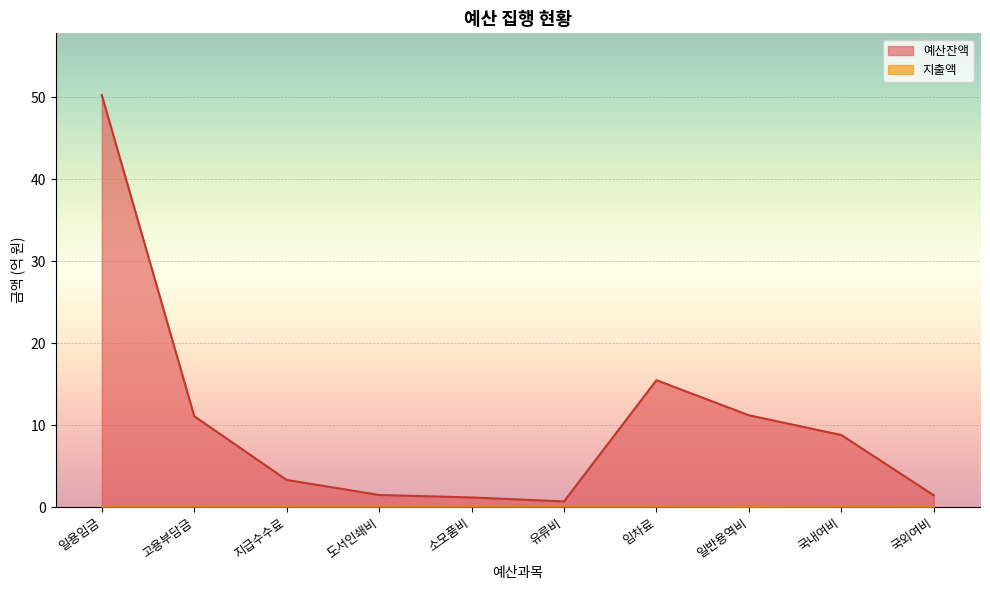

Where is the first local maximum for 지출액?

지급수수료